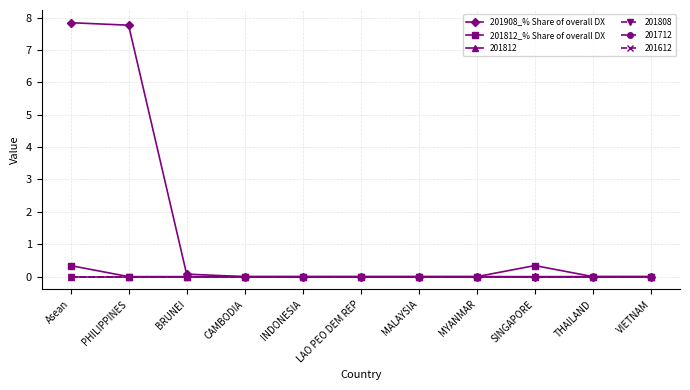

At how many categories does at least one series exceed 4?

2